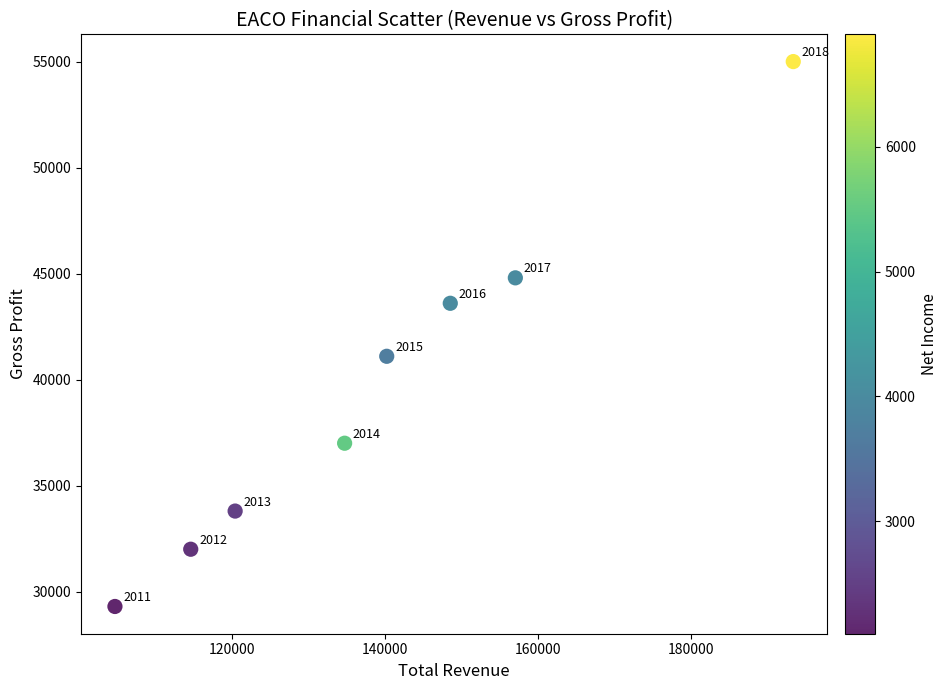

What Y value in the scatter plot is closest to 42150?

41100